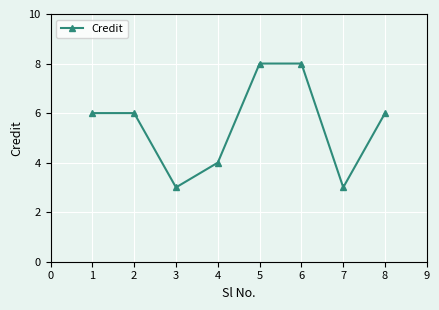

Reading left to right, transcribe all the data shown in this chart.

6	6	3	4	8	8	3	6